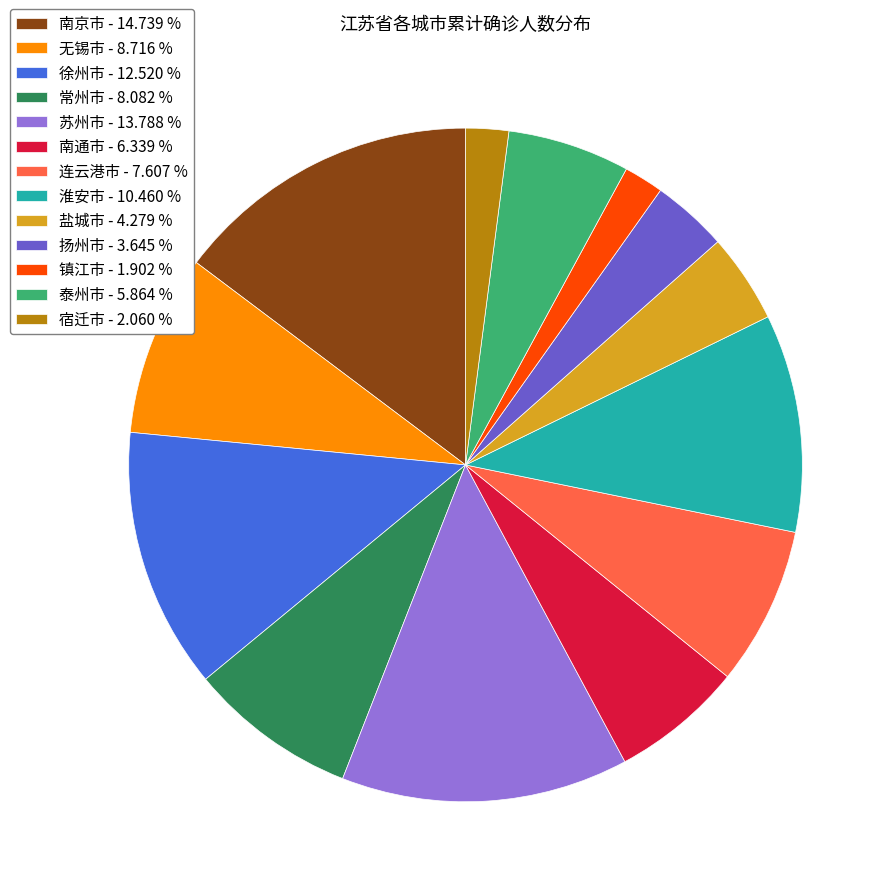

Do 南京市 - 14.739 % and 泰州市 - 5.864 % together represent more than half of the pie?

No